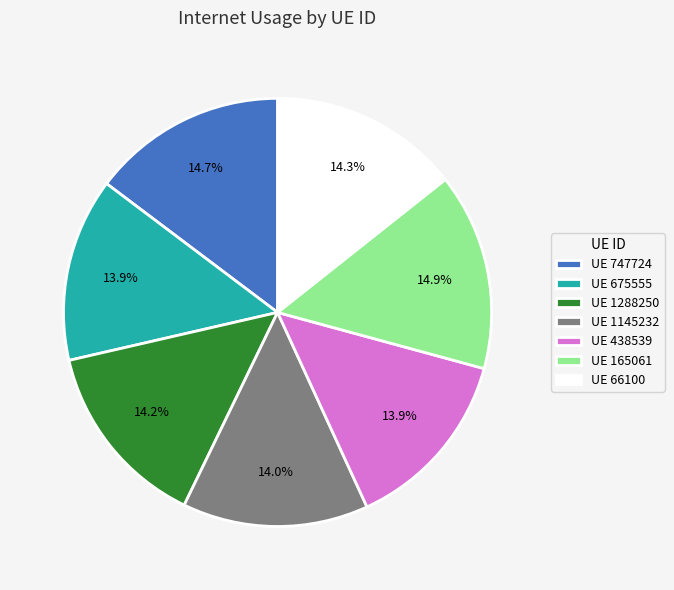

Does any single category account for the majority?

No